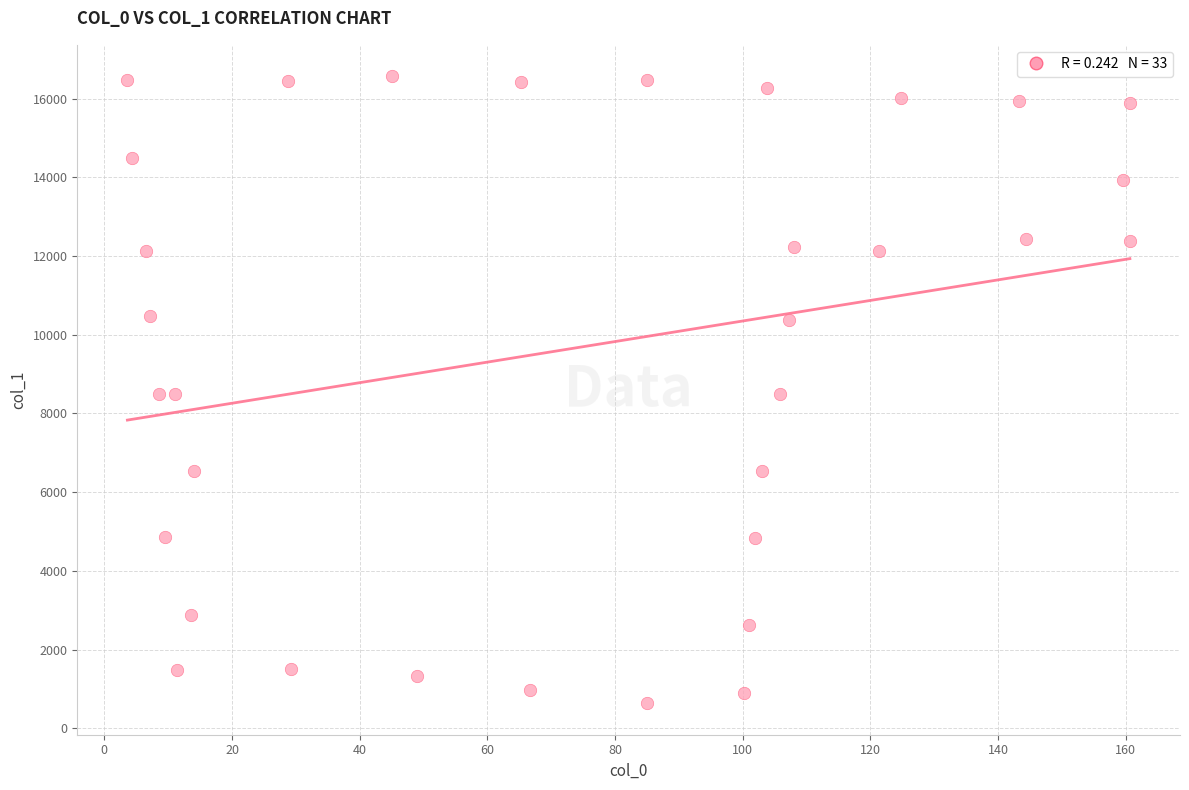

What is the range of Y values (max minus min)?

15943.4